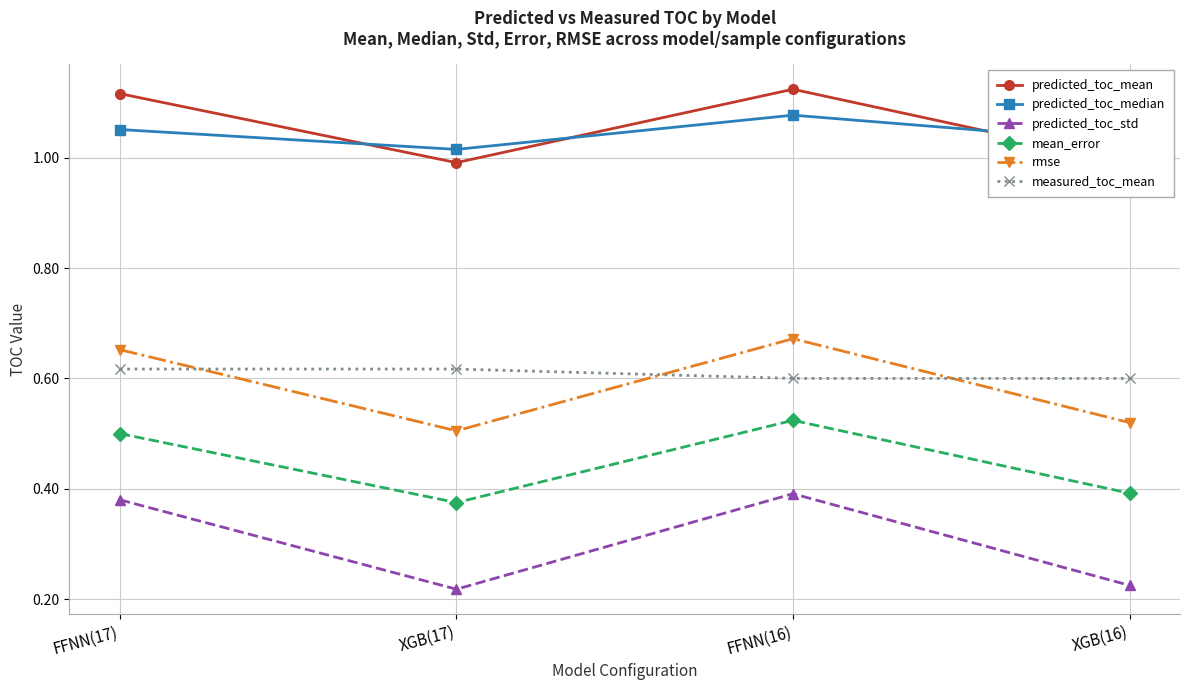

At which category does rmse reach its first local valley?

XGB(17)